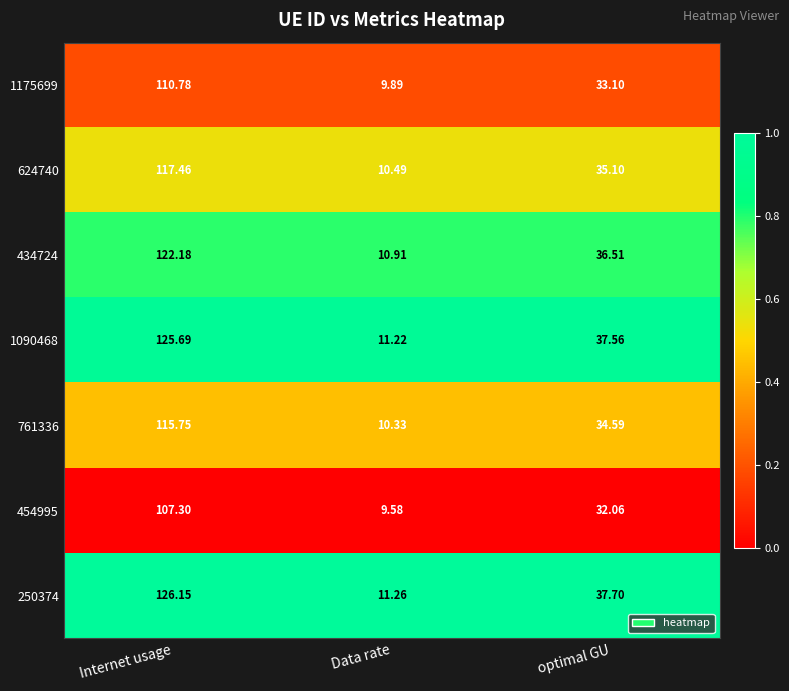

What is the spread (max minus min) of values at Data rate?

1.7